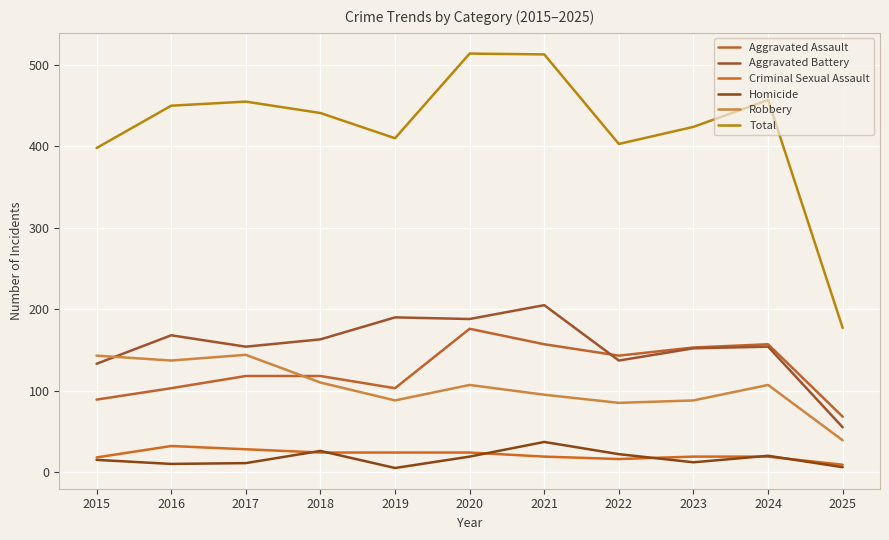

Reading left to right, transcribe all the data shown in this chart.

Aggravated Assault: 89	103	118	118	103	176	157	143	153	157	68
Aggravated Battery: 133	168	154	163	190	188	205	137	152	154	55
Criminal Sexual Assault: 18	32	28	24	24	24	19	16	19	19	9
Homicide: 15	10	11	26	5	19	37	22	12	20	6
Robbery: 143	137	144	110	88	107	95	85	88	107	39
Total: 398	450	455	441	410	514	513	403	424	457	177